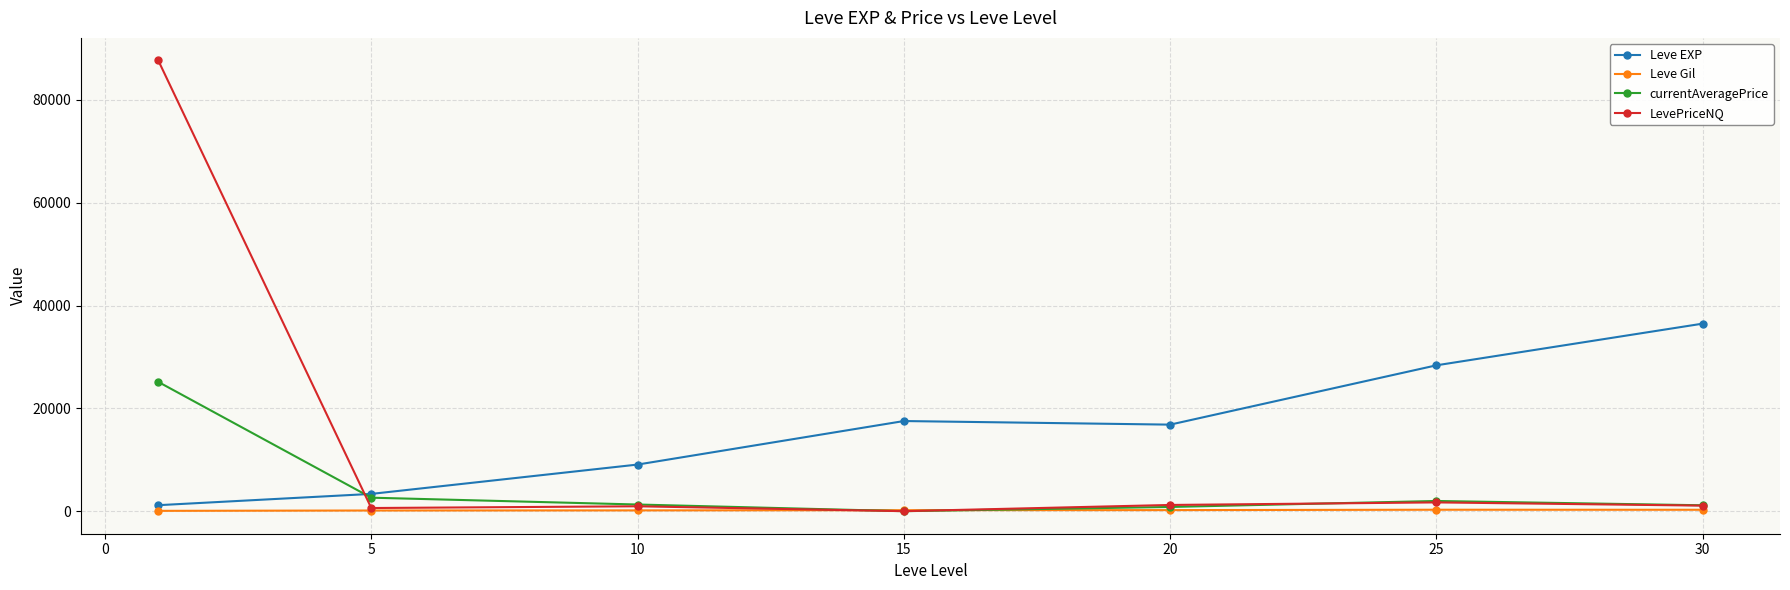

What is the maximum value shown in the chart?

87632.2